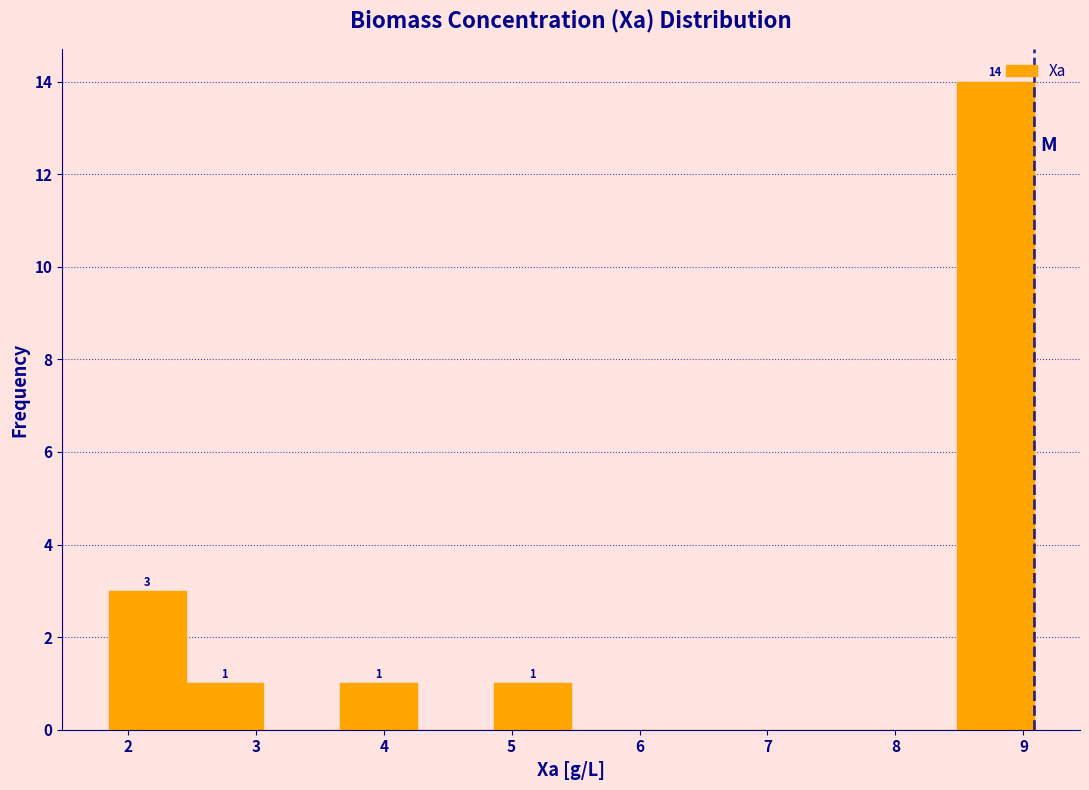

Over which range of the x-axis is the bar tallest?

8.5 to 9.1